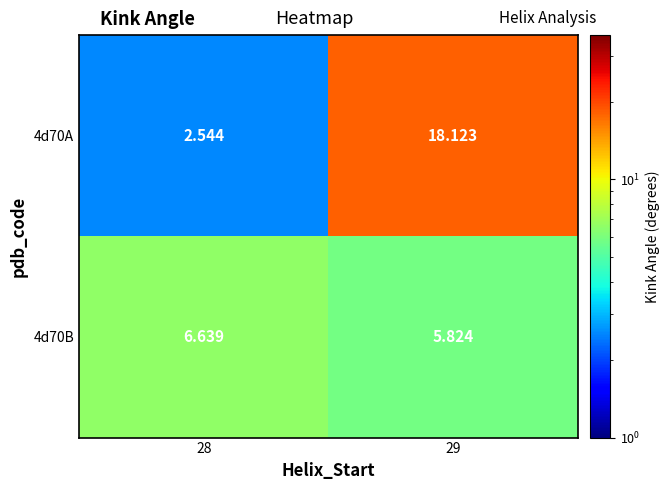

Is the value of 4d70A at 29 greater than the value of 4d70B at 29?

Yes